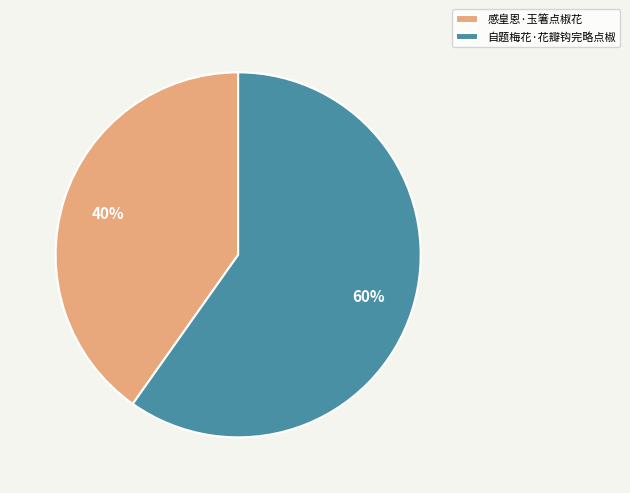

Rank the categories by value from highest to lowest.

自题梅花·花瓣钩完略点椒, 感皇恩·玉箸点椒花